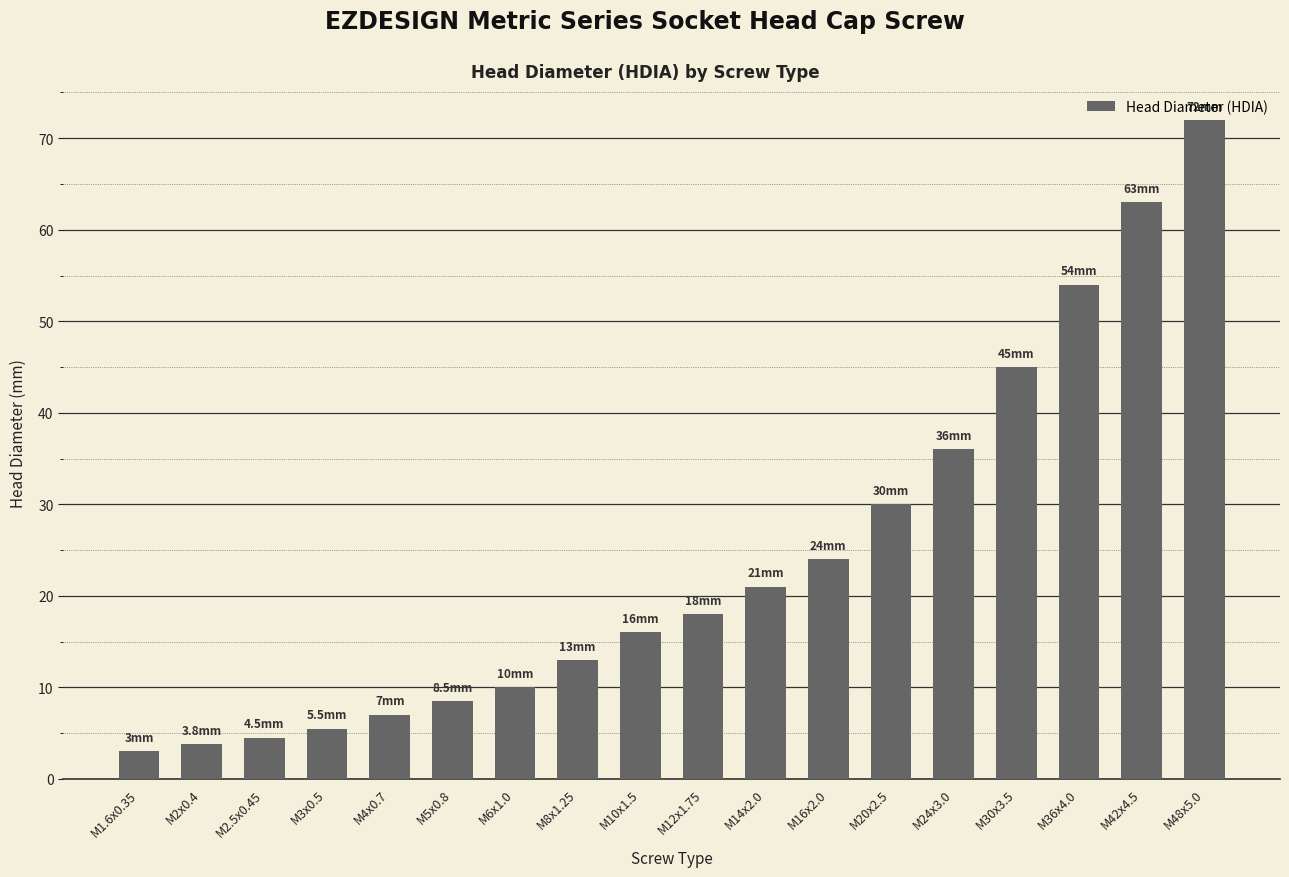

Between M4x0.7 and M42x4.5, which is larger?

M42x4.5